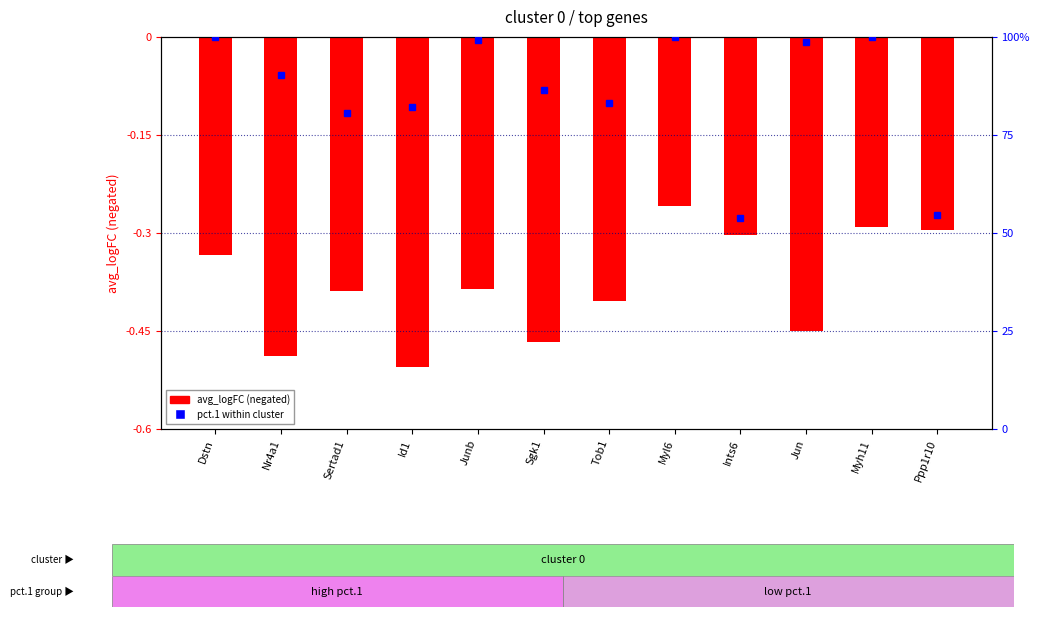

Between Jun and Dstn, which is larger?

Dstn